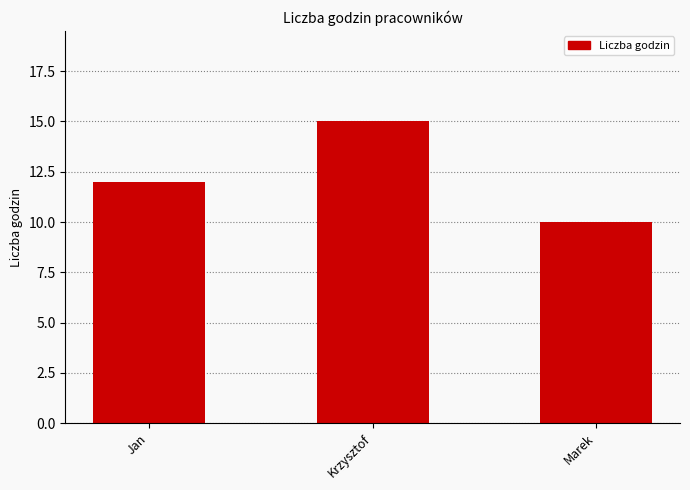

What value does the data have at Jan?

12